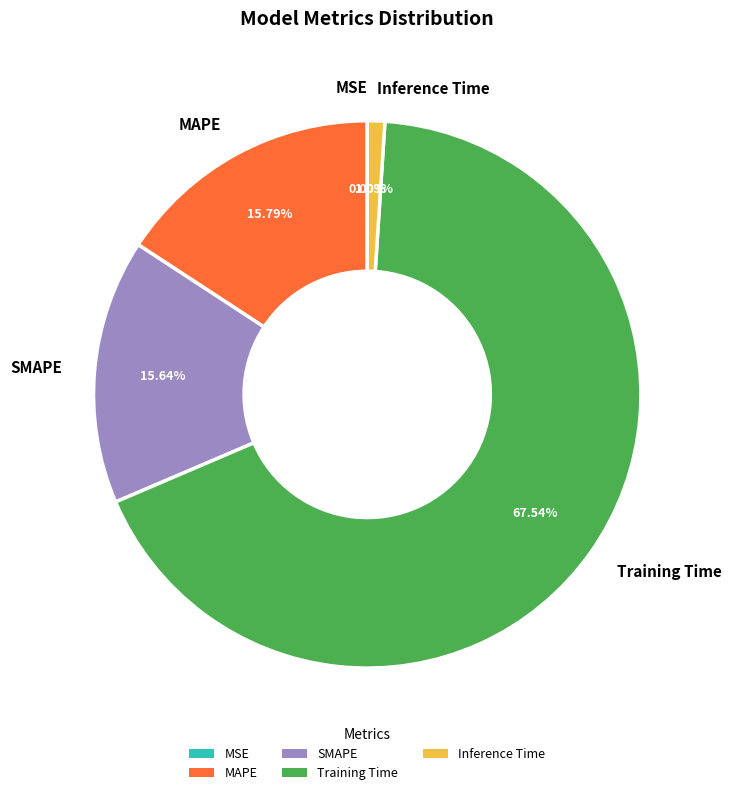

Is it true that Training Time is 68% of the pie?

True